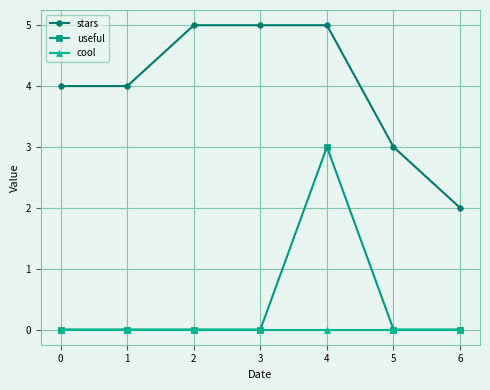

Which series has the largest total across all categories?

stars